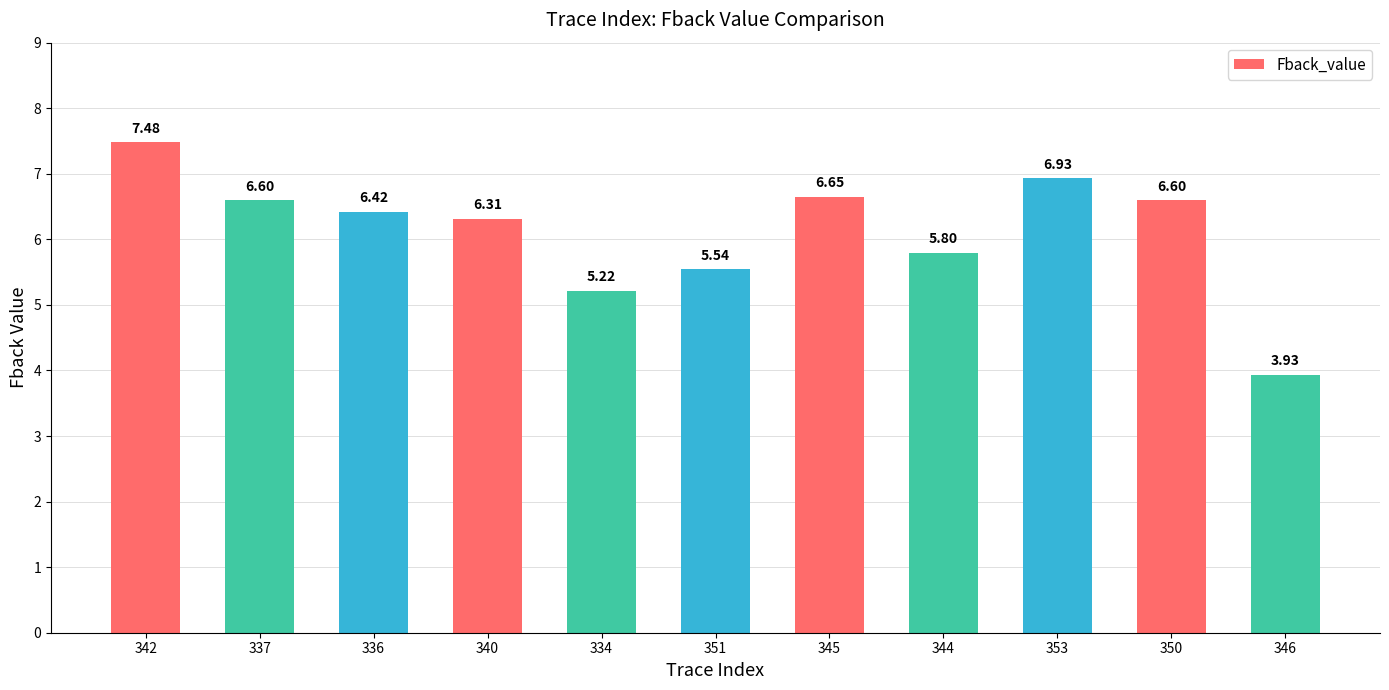

The value at 350 is 6.6. True or false?

True